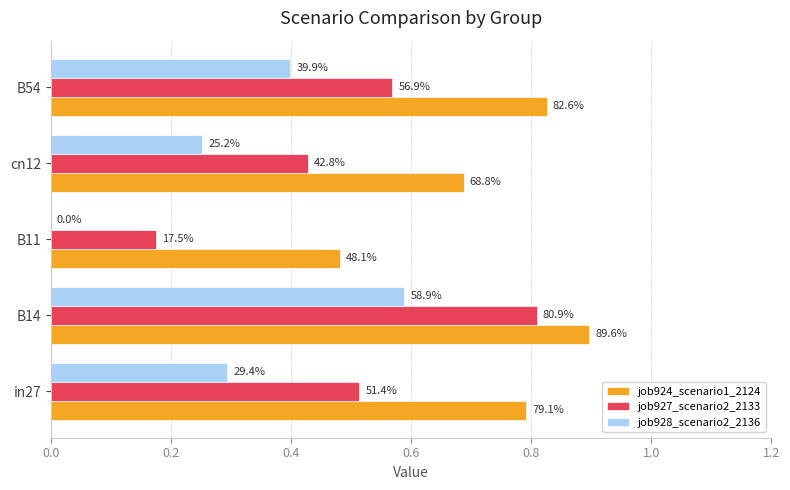

List the series in order of their peak value, highest first.

job924_scenario1_2124, job927_scenario2_2133, job928_scenario2_2136